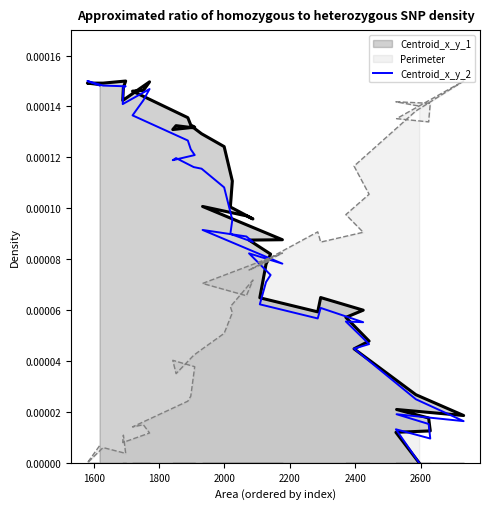

How many categories are shown in the chart?

40